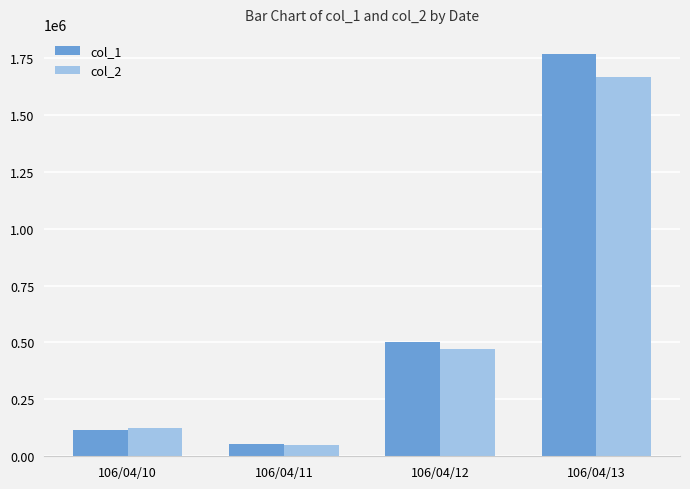

At which label does col_2 reach its minimum?

106/04/11